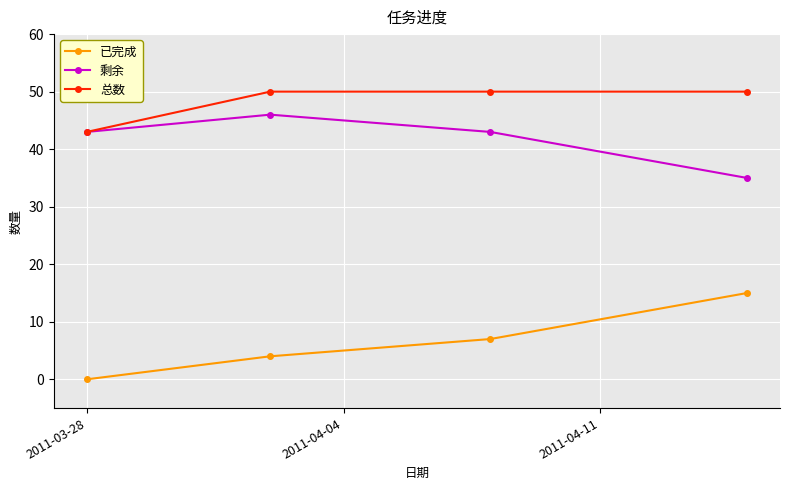

True or false: 已完成 and 总数 cross at least once.

False